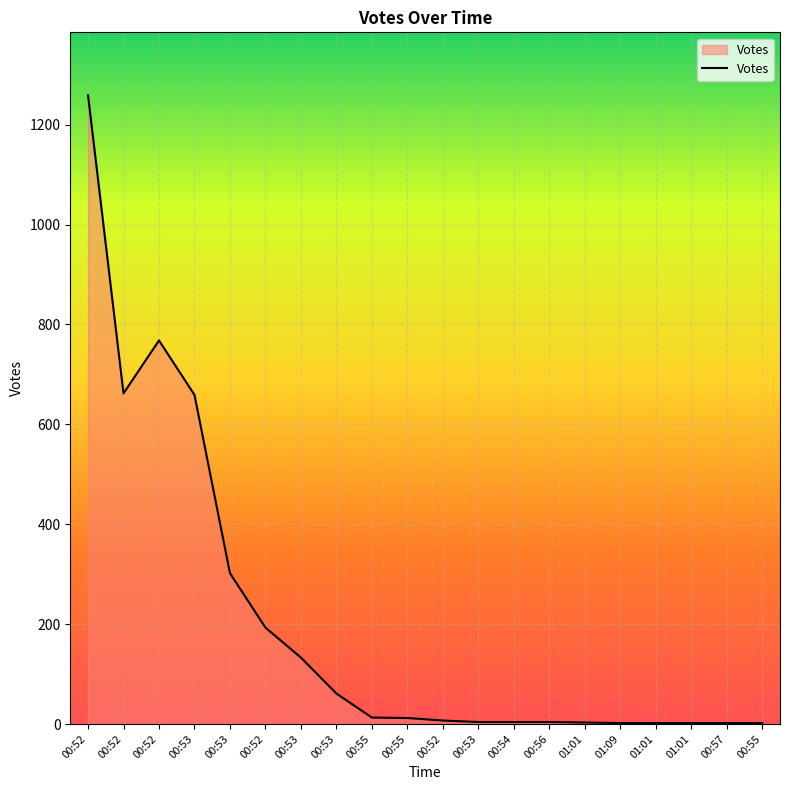

Where is the data nearest to the value 630?

00:53